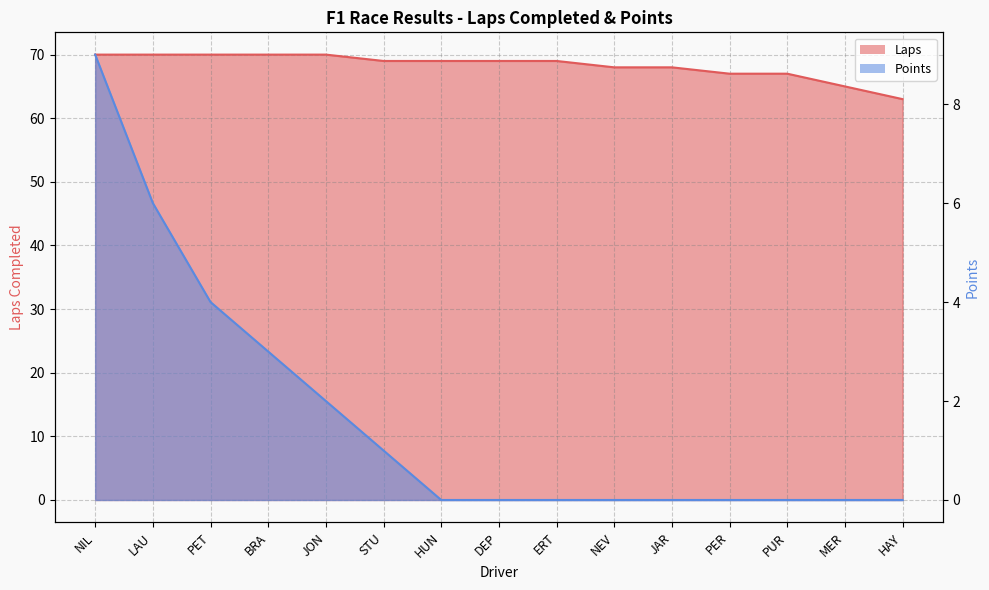

True or false: Laps and Points cross at least once.

False